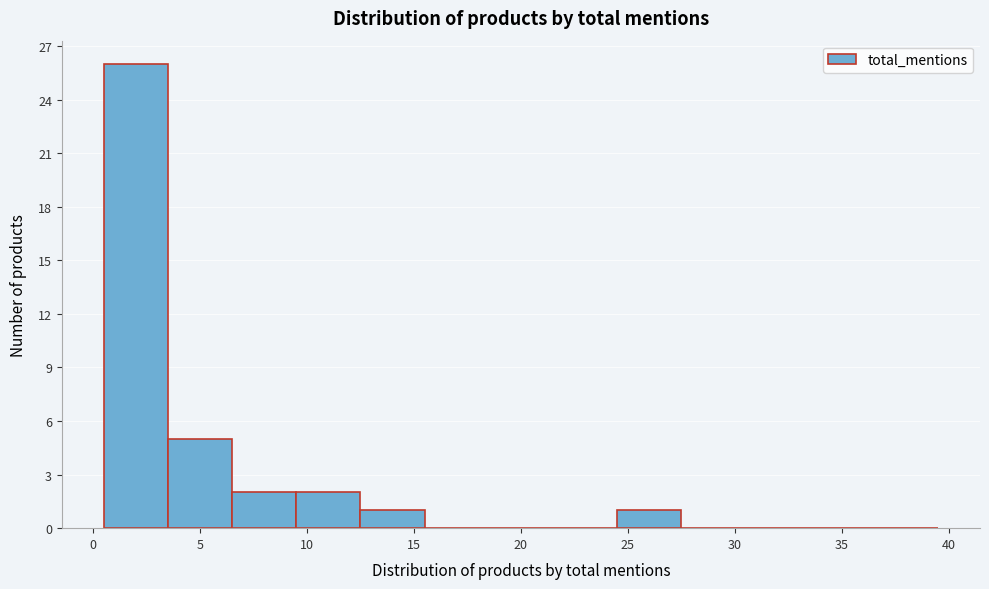

Over which range of the x-axis is the bar tallest?

0.5 to 3.5